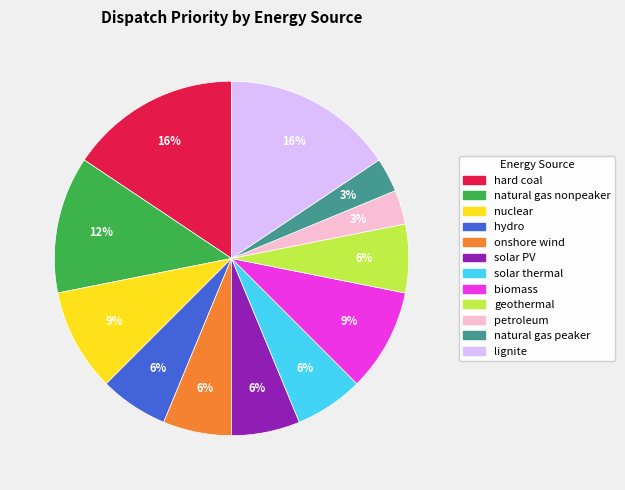

To the nearest percent, what is the difference between the solar PV and natural gas nonpeaker slice percentages?

6%